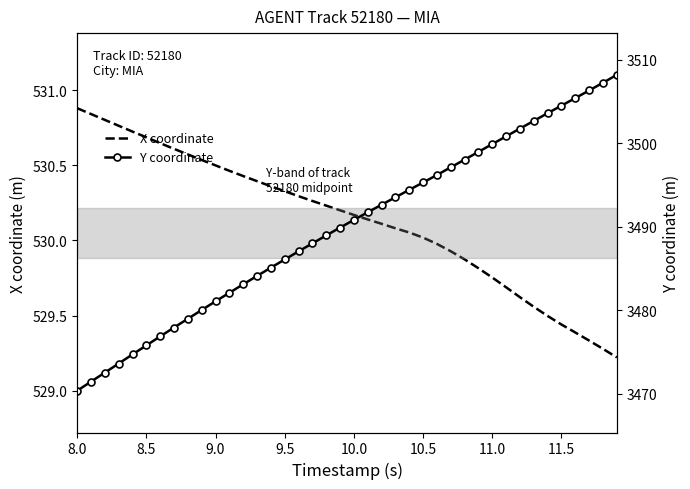

Is it true that X coordinate equals 530.5 at 9.0?

True